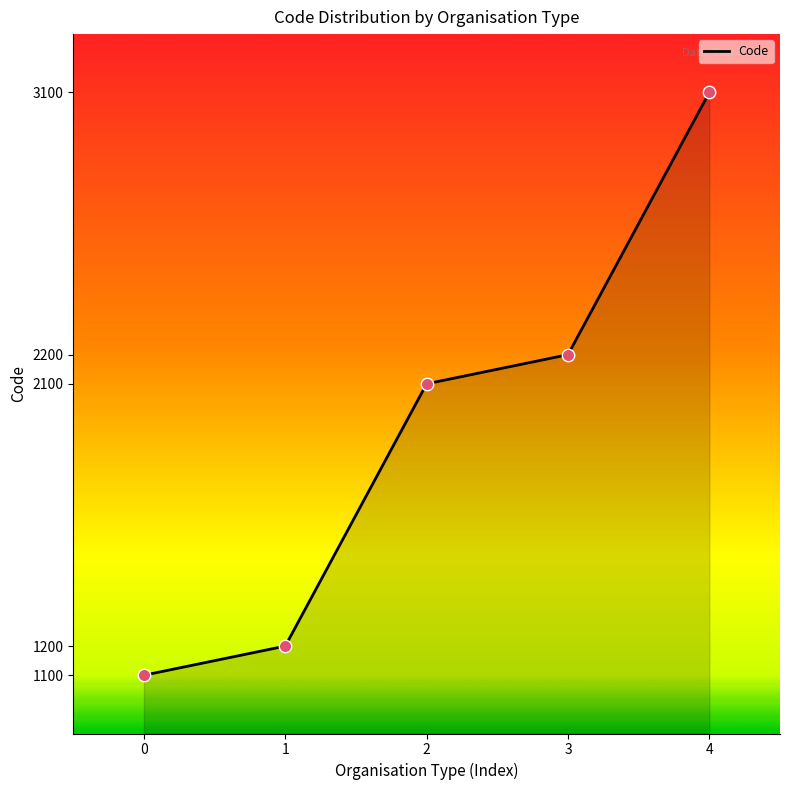

What is the change in value from 2 to 4?

+1000